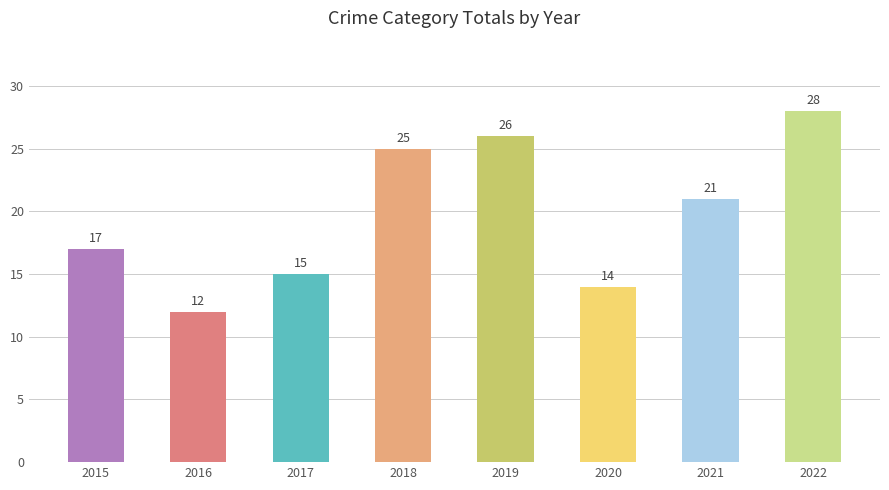

Reading left to right, transcribe all the data shown in this chart.

17	12	15	25	26	14	21	28